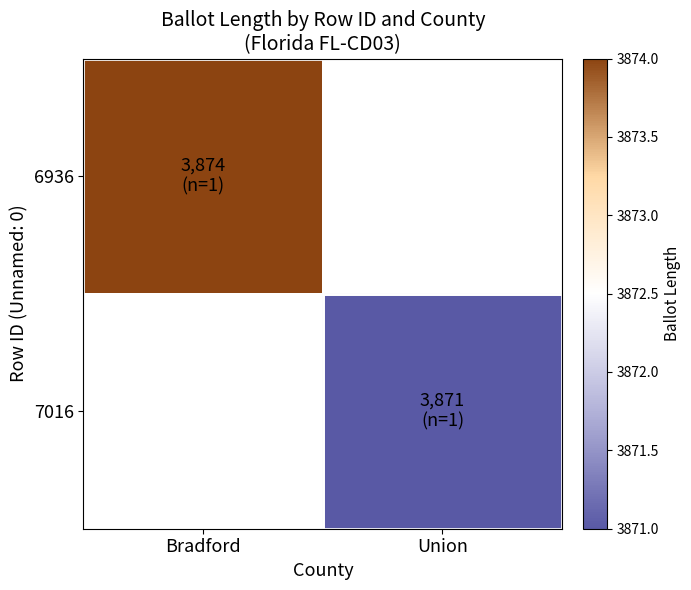

How many positive values does the 7016 series have?

1